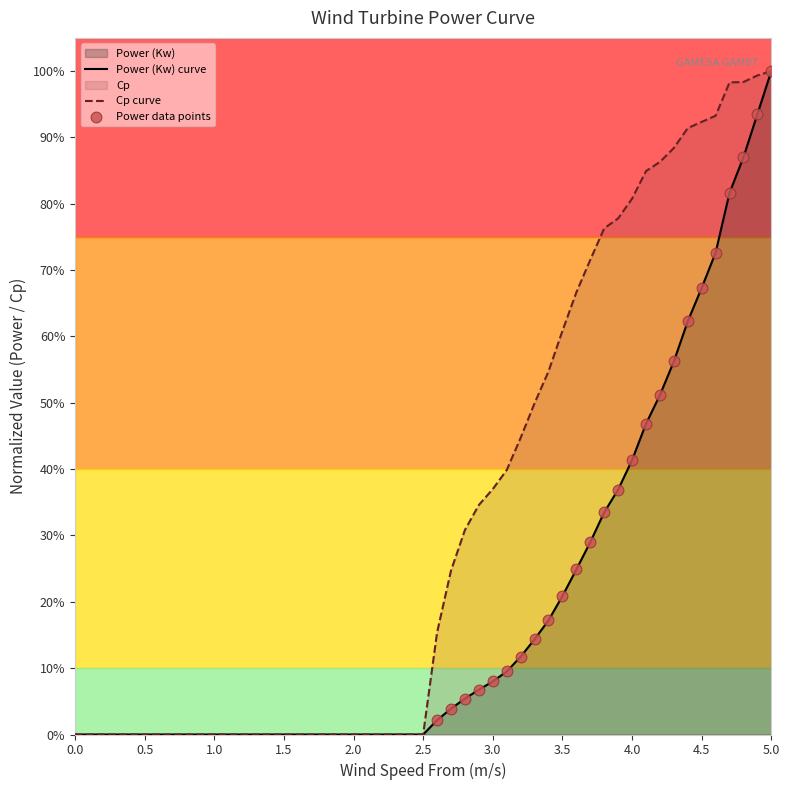

What are all the series names shown in the legend?

Power (Kw), Cp